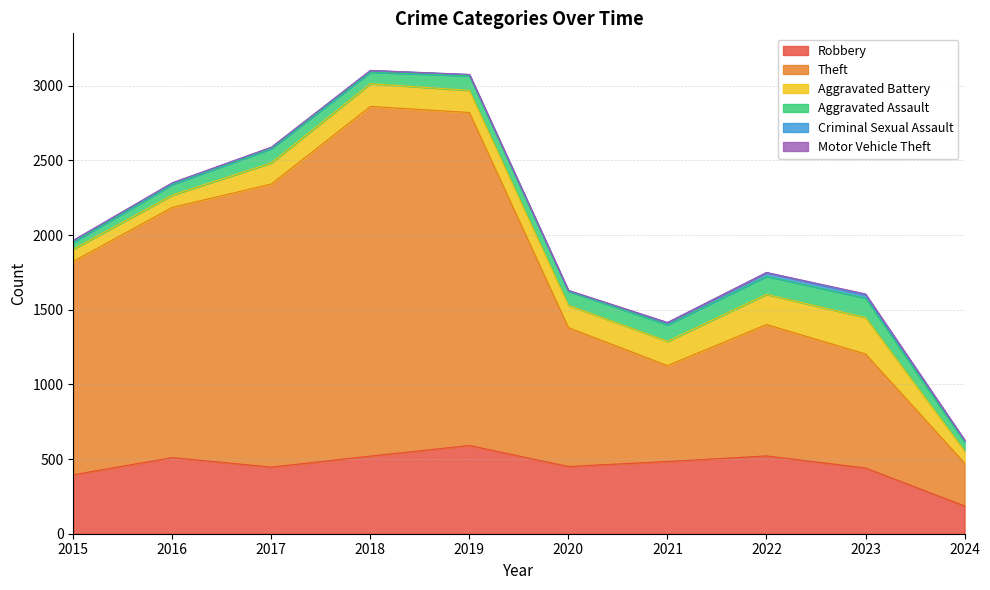

Is it true that Aggravated Assault equals 46 at 2015?

True